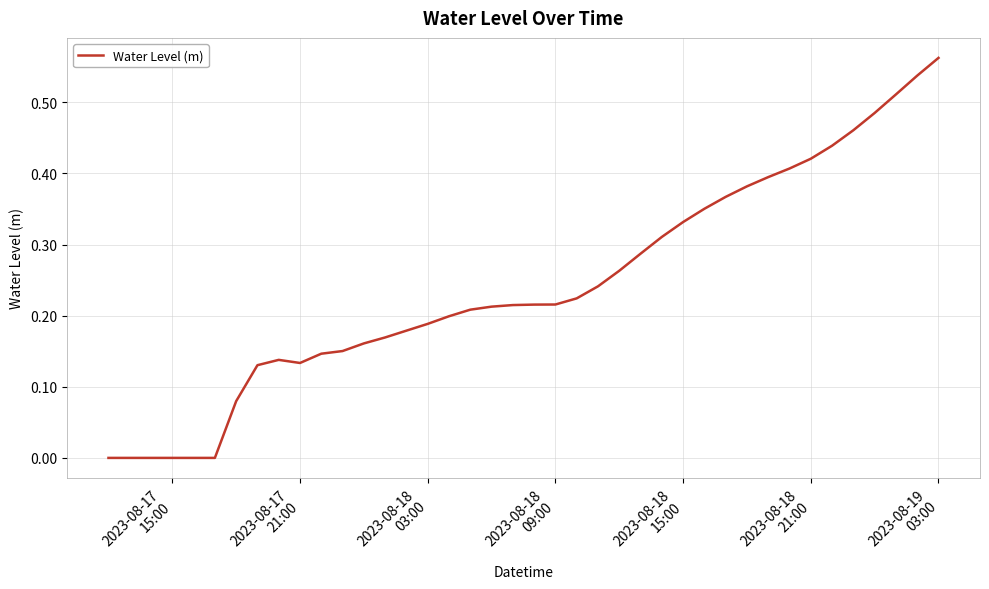

Does the chart display data point markers on the line(s)?

No